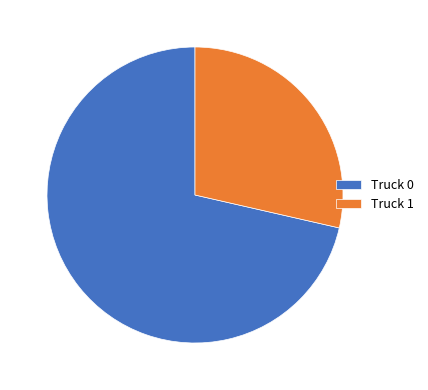

Is it true that Truck 0 is 81% of the pie?

False